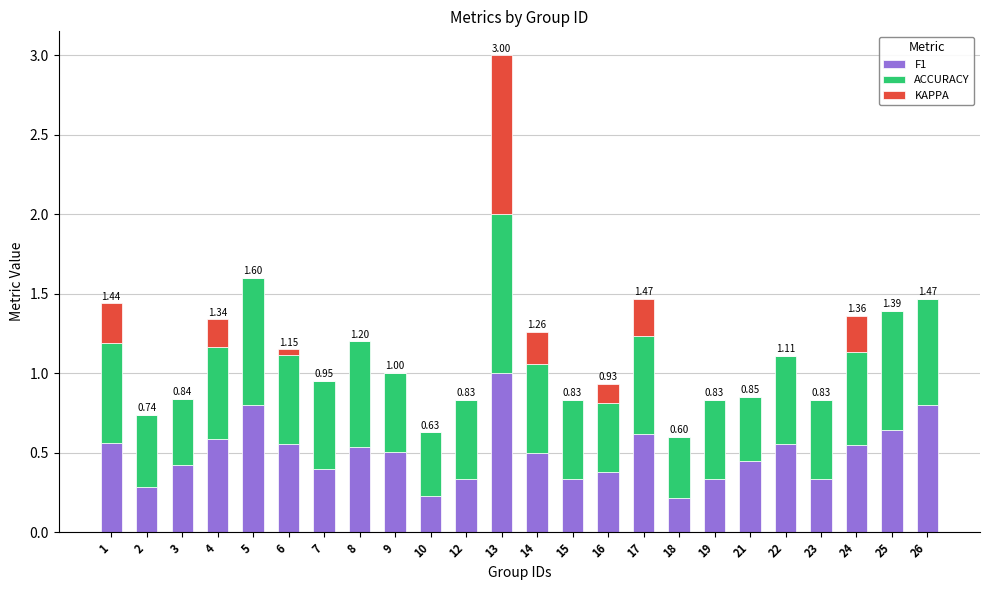

At which category is the sum across all series the highest?

13